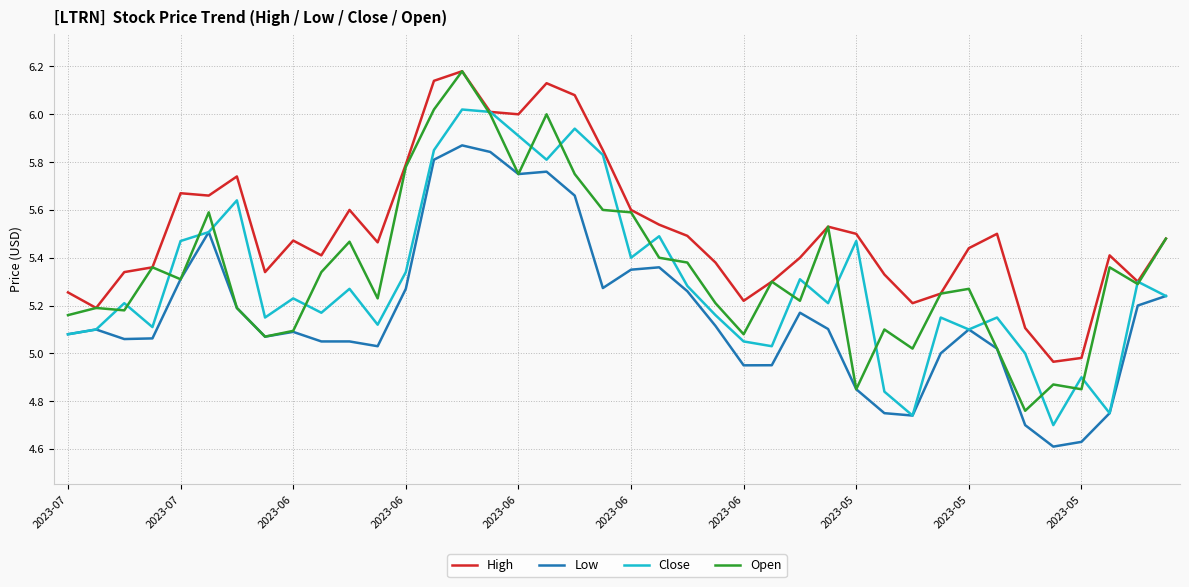

Which series has the largest total across all categories?

High